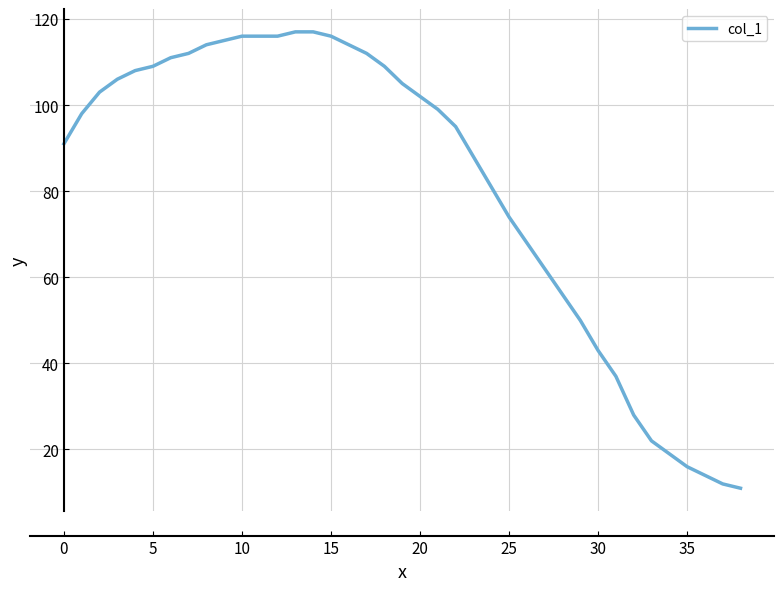

How many lines are shown in the chart?

1